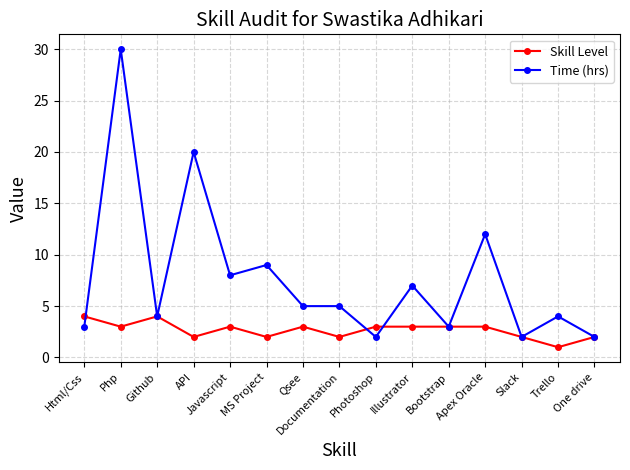

Does the chart display data point markers on the line(s)?

Yes